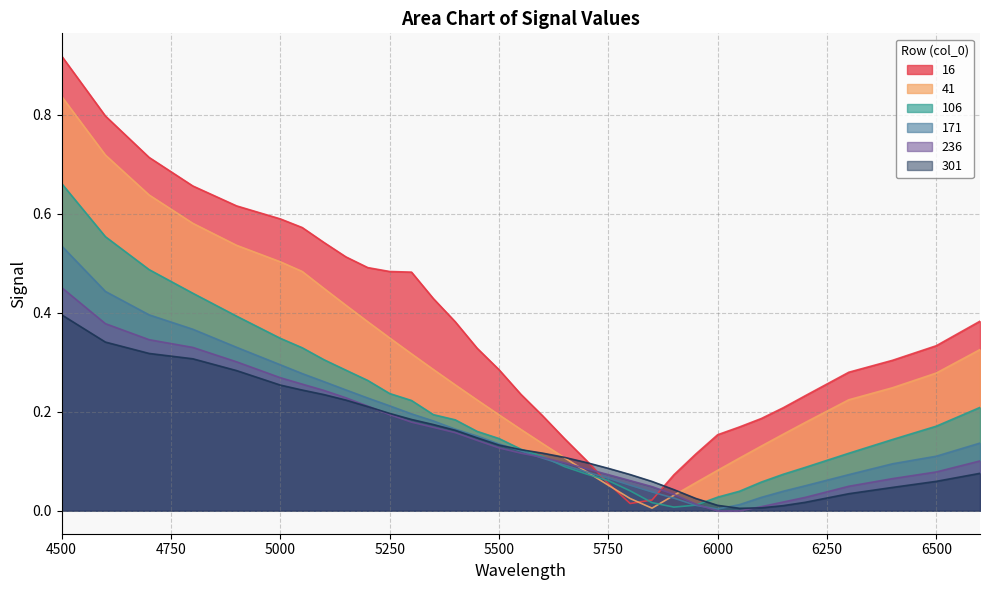

Where do 236 and 171 first cross each other?

5550 and 5600